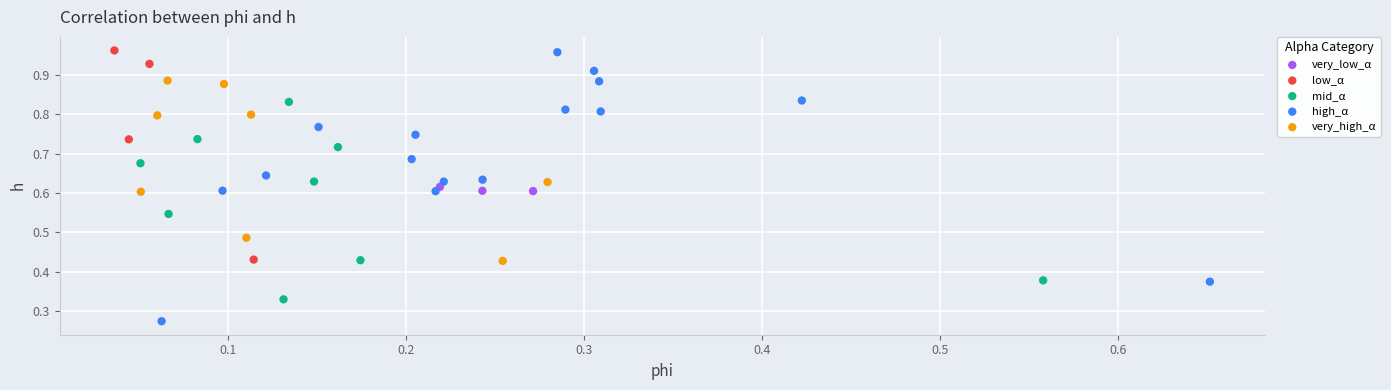

Which series contains the lowest Y value?

high_α